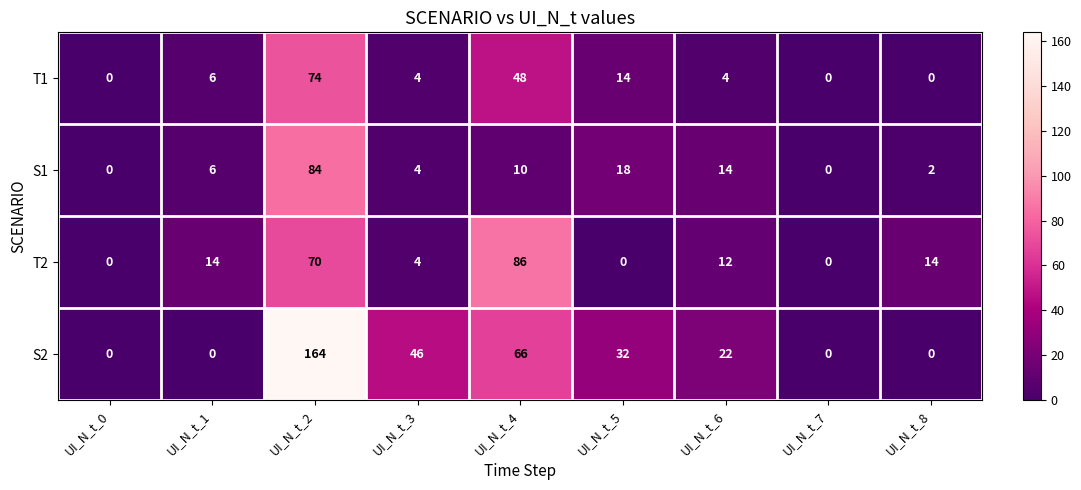

At which category does the chart reach its peak across all series?

UI_N_t_2